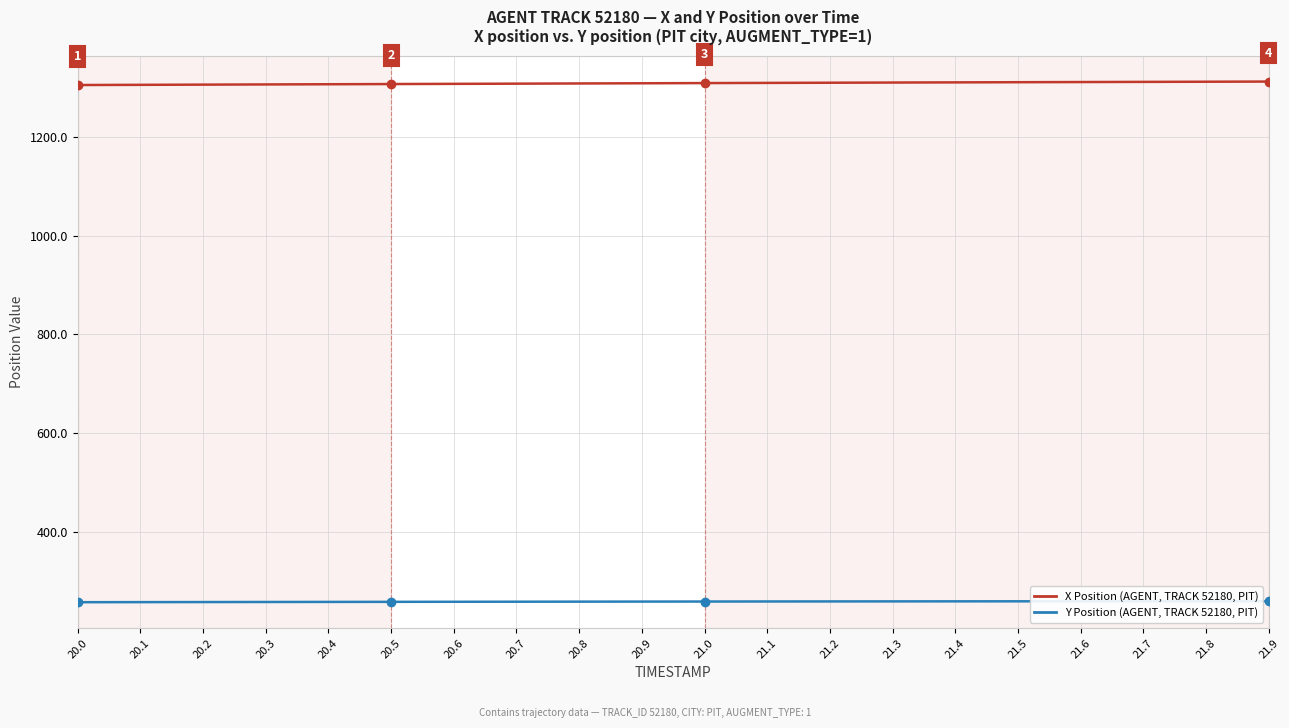

What are all the series names shown in the legend?

X Position (AGENT, TRACK 52180, PIT), Y Position (AGENT, TRACK 52180, PIT)